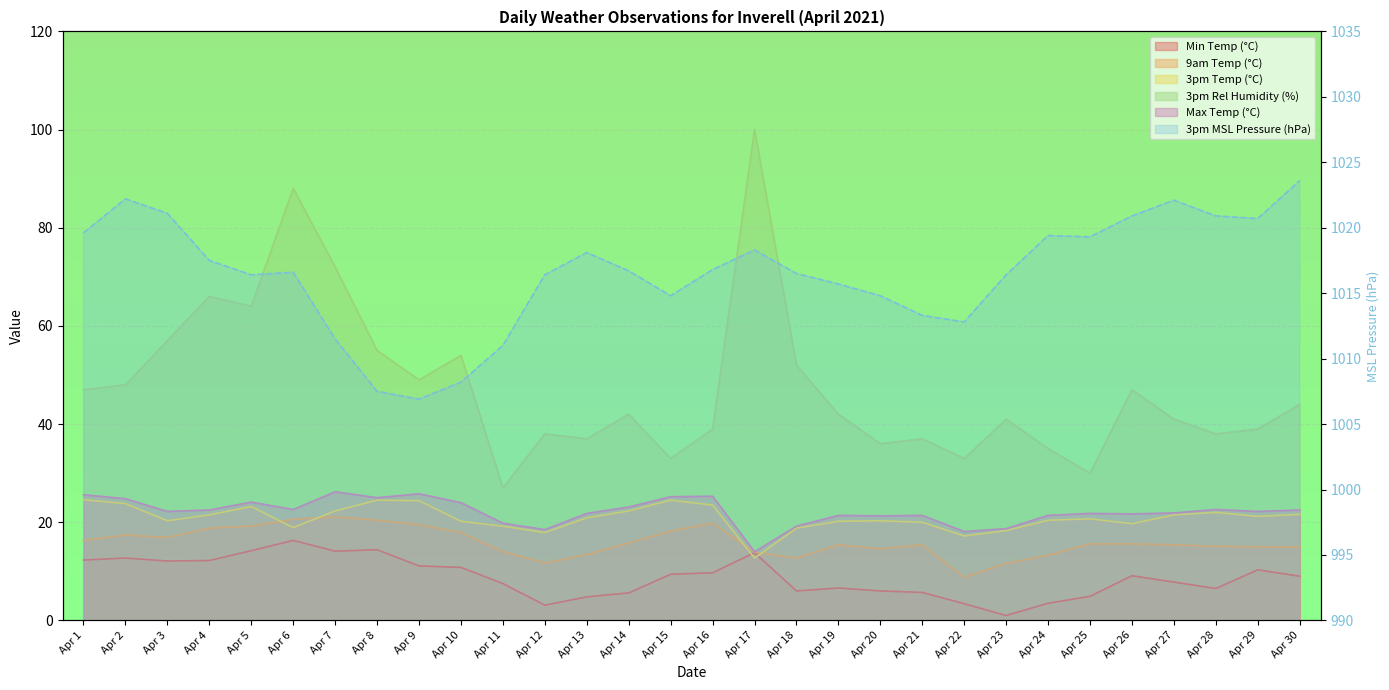

What are all the series names shown in the legend?

Min Temp (°C), 9am Temp (°C), 3pm Temp (°C), 3pm MSL Pressure (hPa), 3pm Rel Humidity (%), Max Temp (°C)